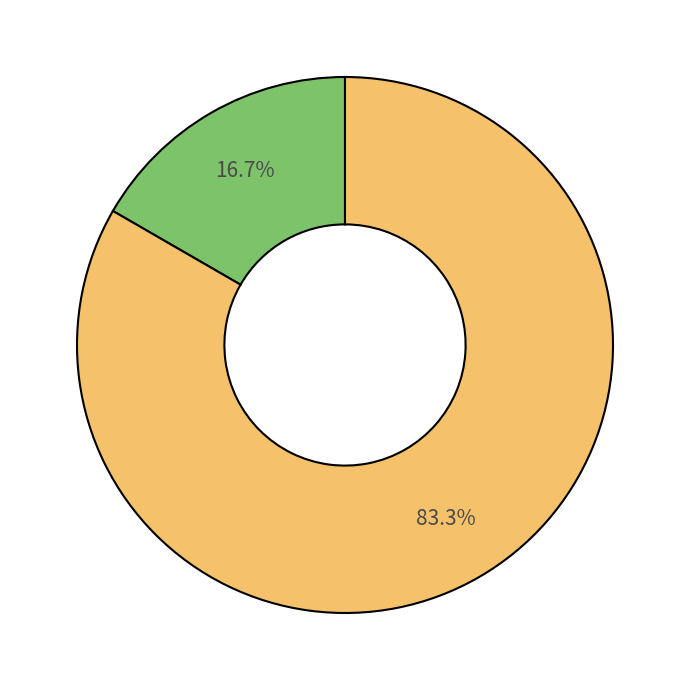

Is there a majority slice in this chart?

Yes